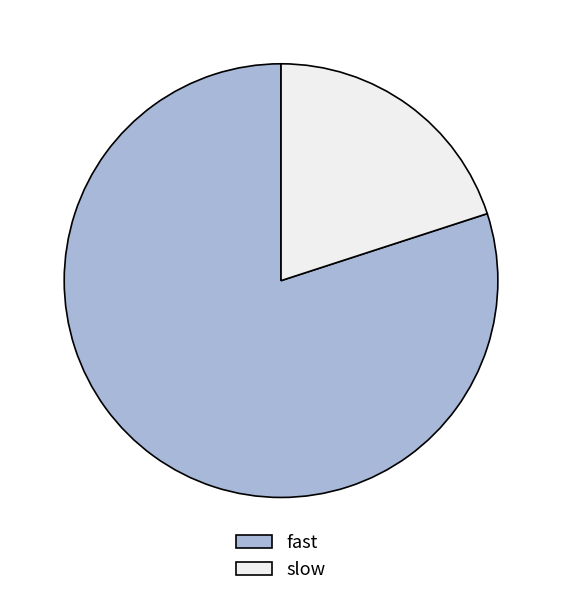

How many slices are in this pie chart?

2